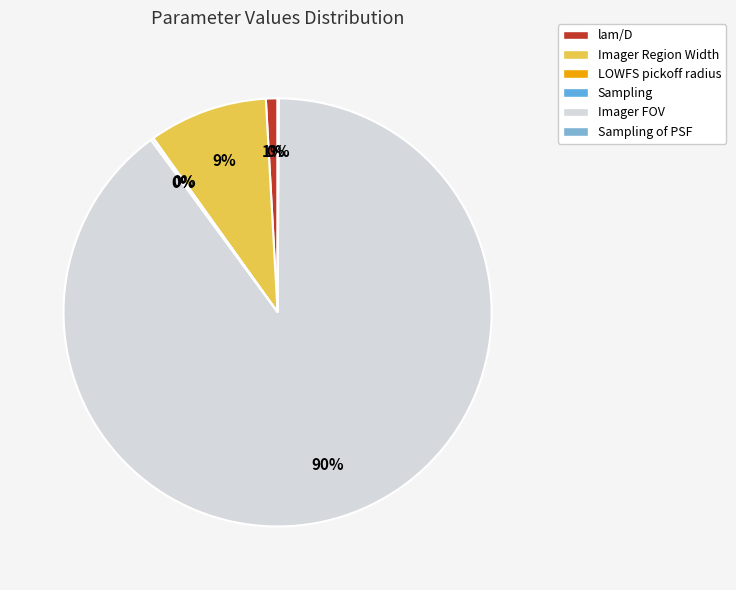

Rank the categories by value from highest to lowest.

Imager FOV, Imager Region Width, lam/D, Sampling, Sampling of PSF, LOWFS pickoff radius